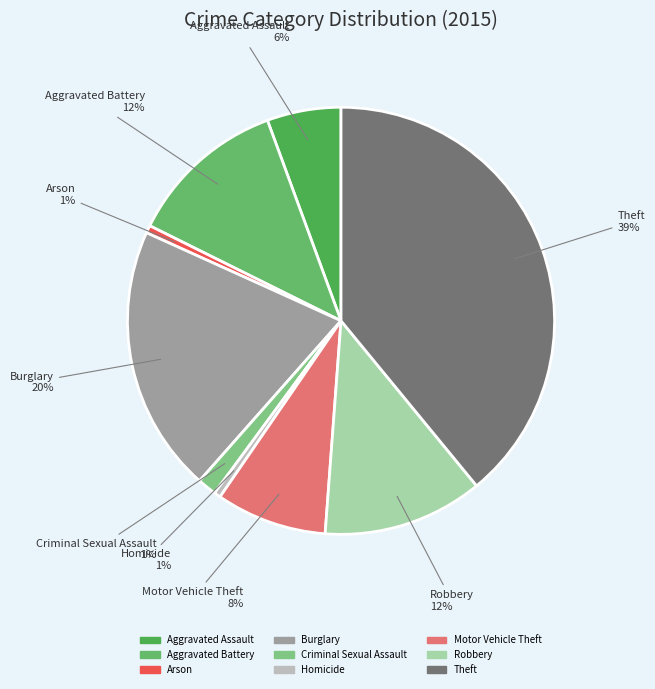

To the nearest percent, what is the difference between the Burglary and Theft slice percentages?

19%